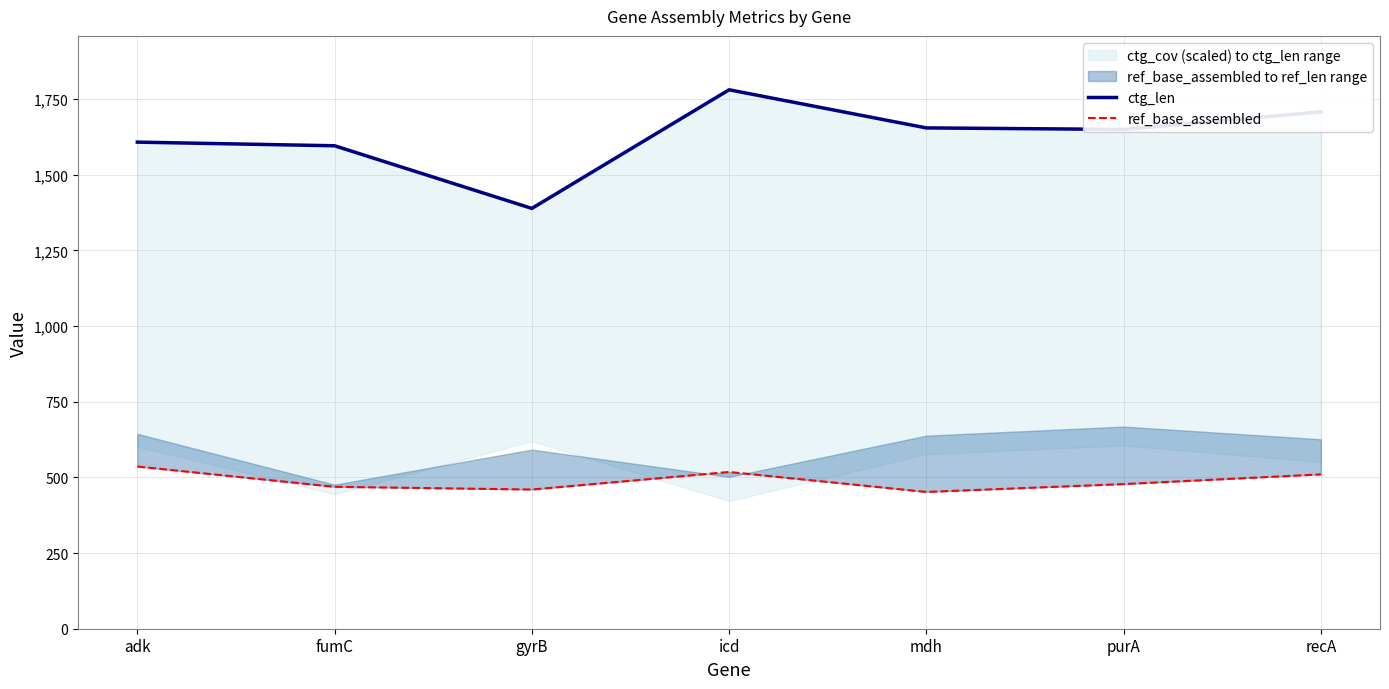

Which series changed the most between purA and recA?

ctg_len